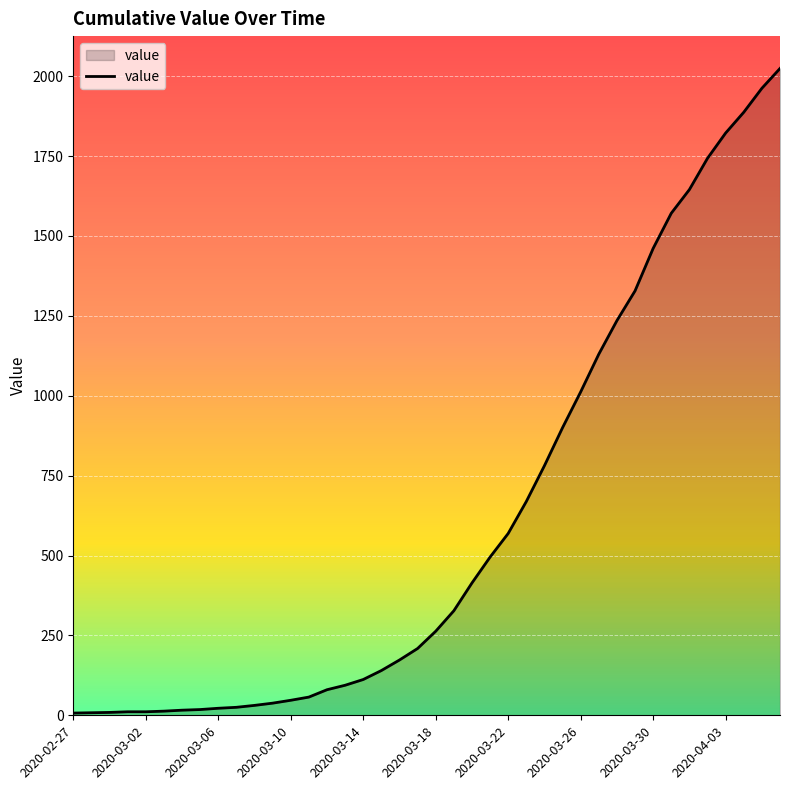

What is the difference between the maximum and minimum values?

2017